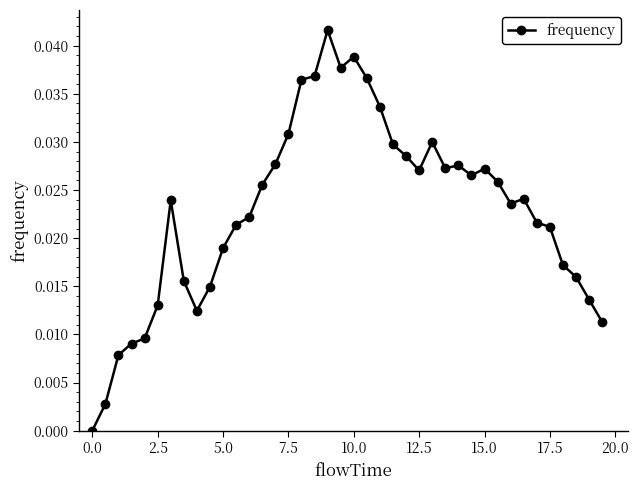

True or false: the data has more than 0 interior local peaks.

True